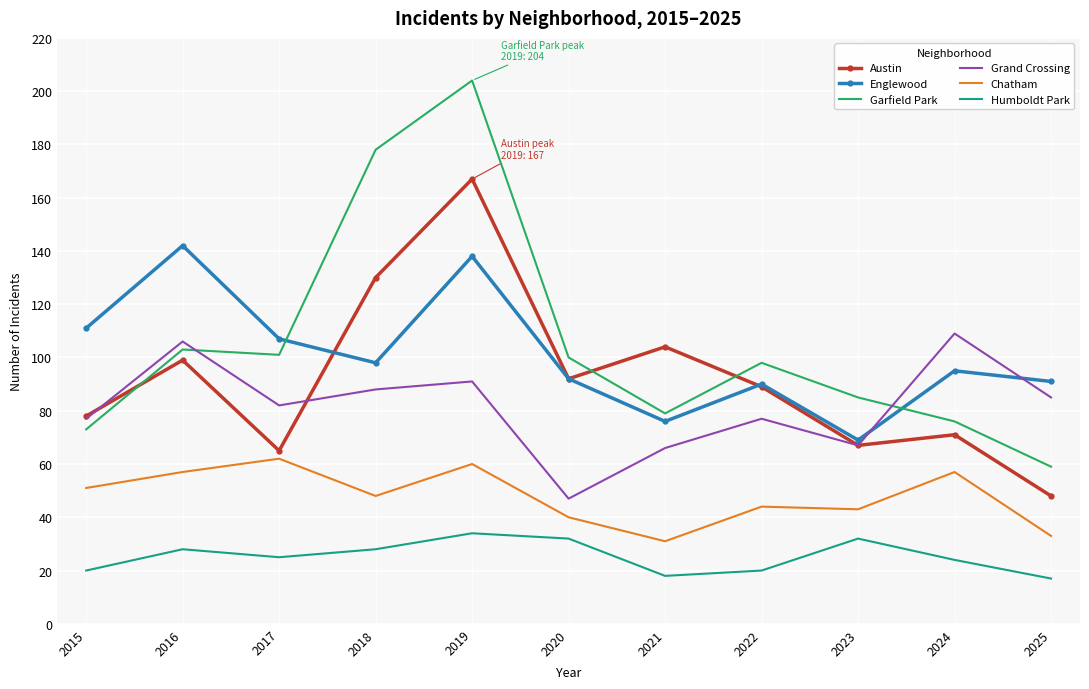

True or false: Garfield Park has more than 2 interior local peaks.

True